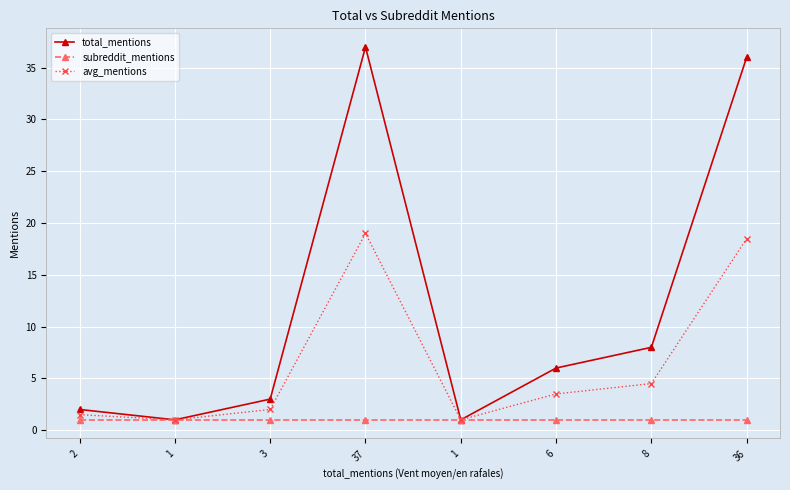

How many lines are shown in the chart?

3